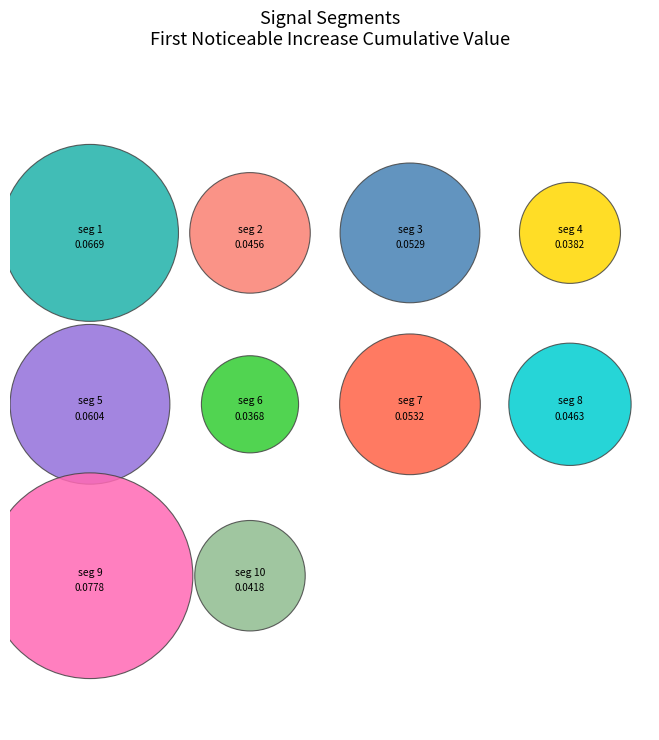

To the nearest percent, what is the average slice percentage?

10%